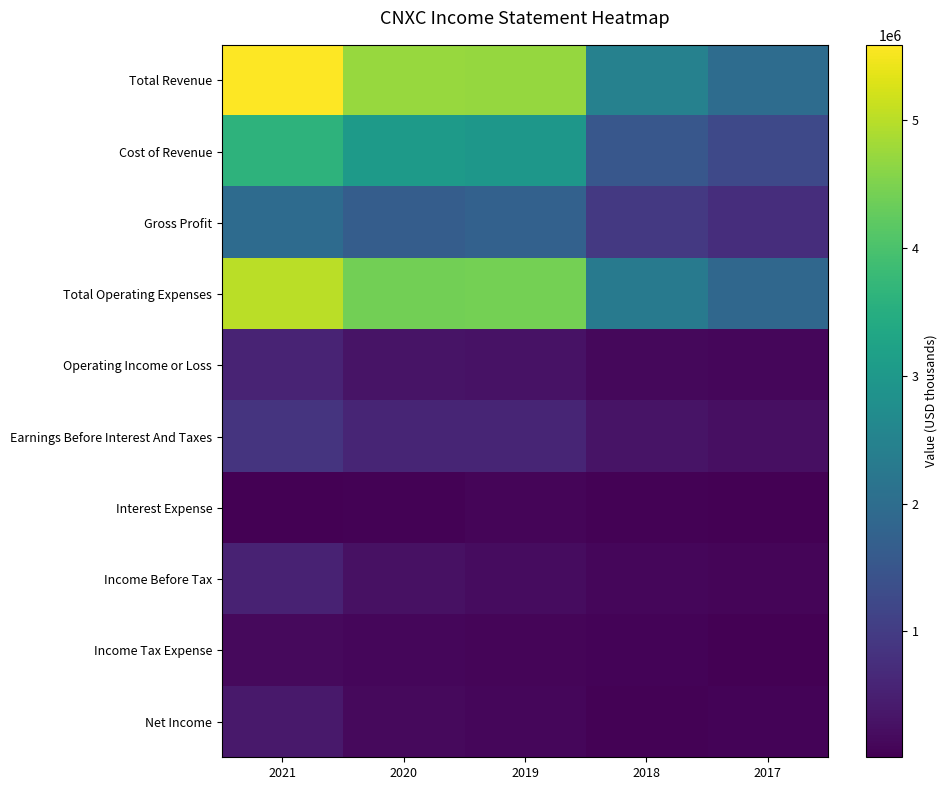

How many data points does each series have?

5